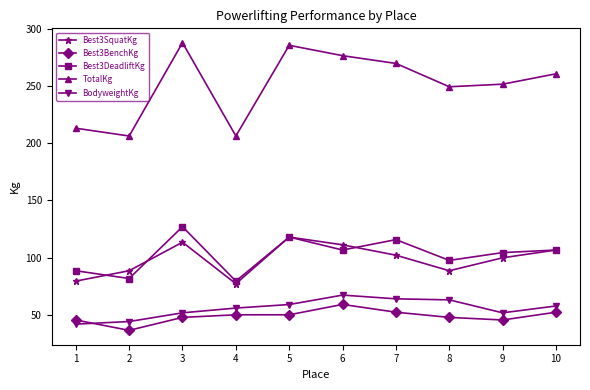

What value does the Best3BenchKg series have at 5?

49.9